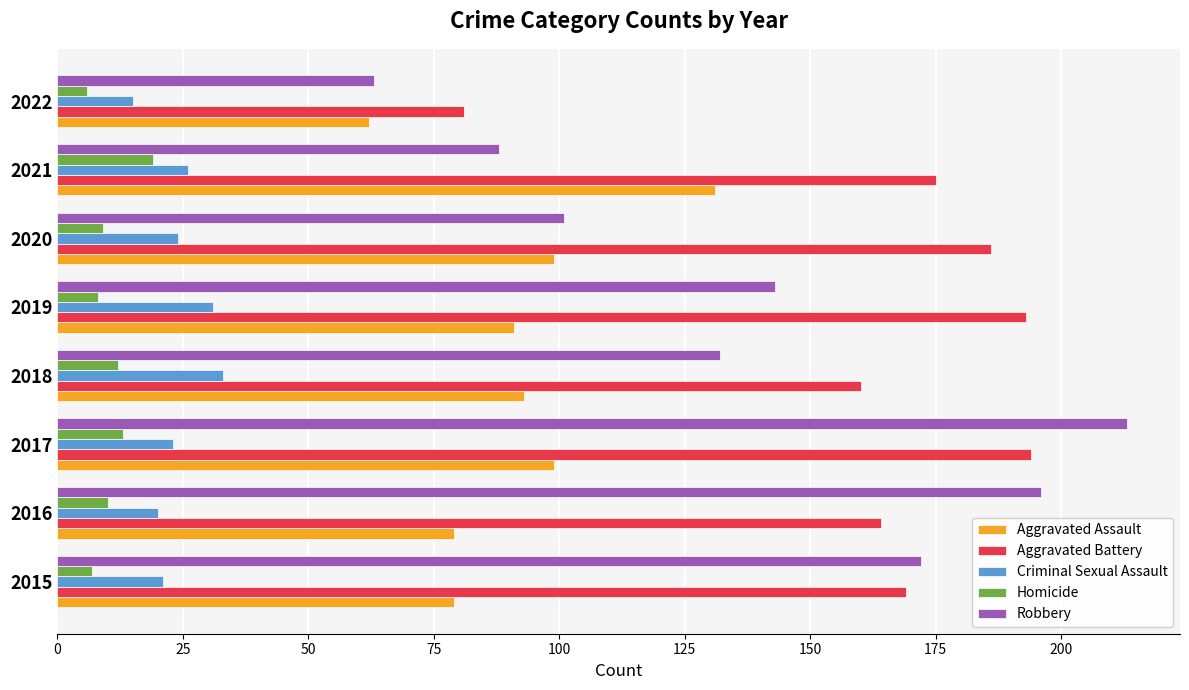

What is the total value across all series at 2020?

419